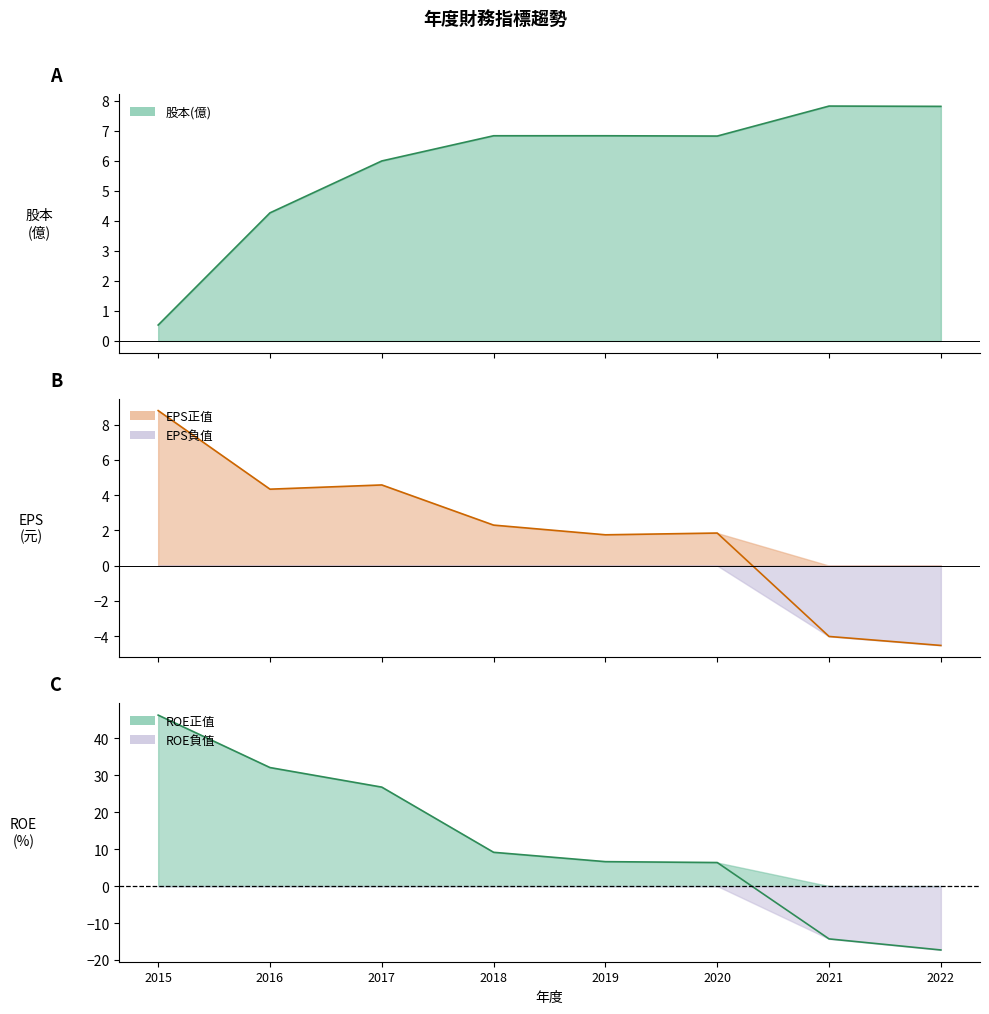

How many intersections are there between EPS(元) and 股本(億)?

1